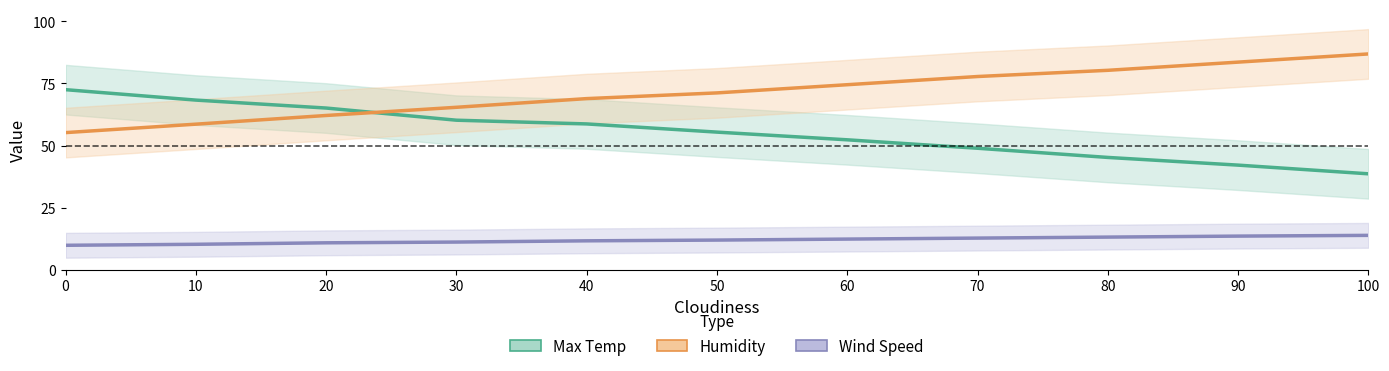

Between 40 and 50, which series saw the biggest shift?

Max Temp